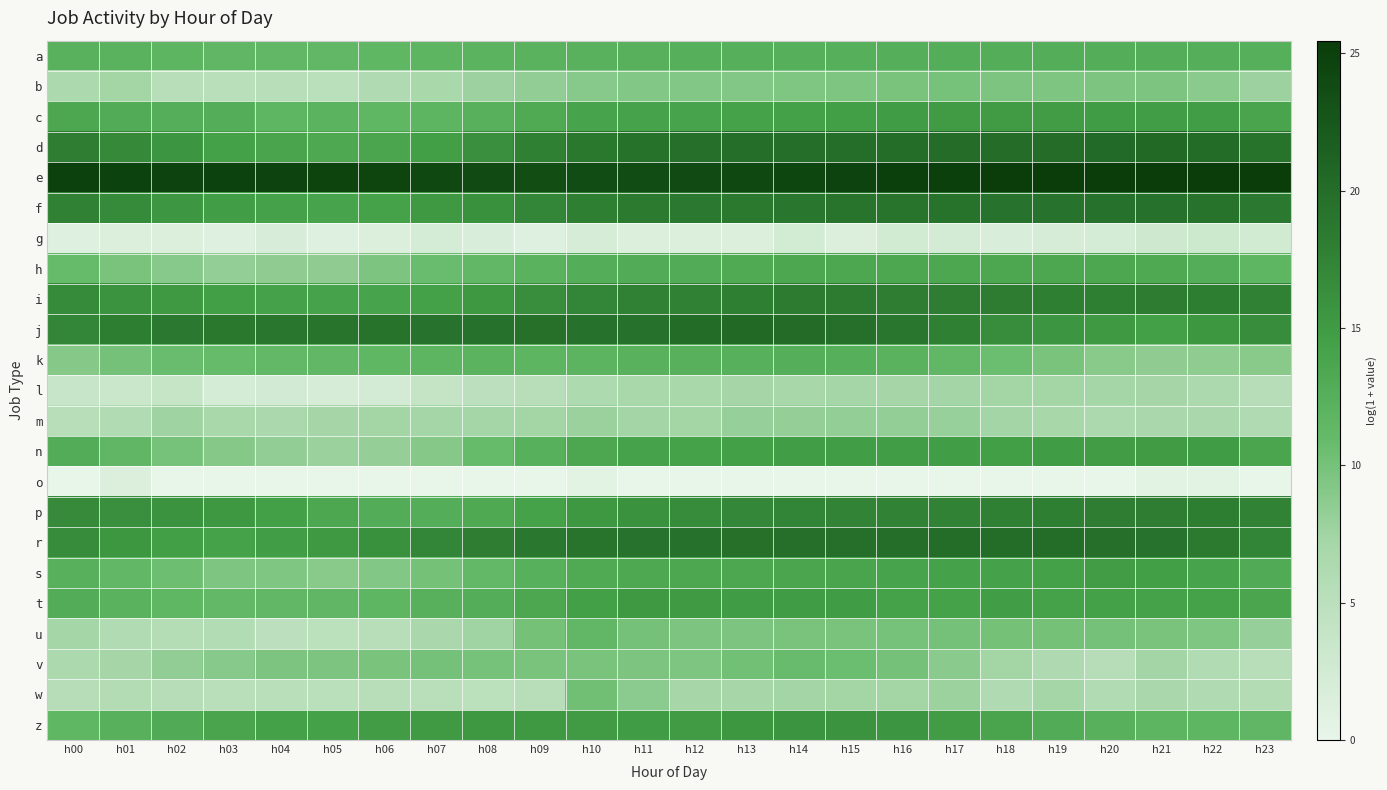

What is the total value across all series at h17?

302.7